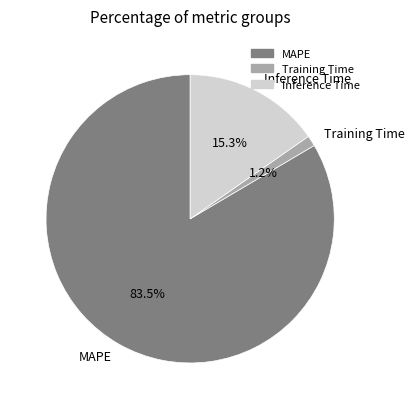

Which slice is the largest?

MAPE